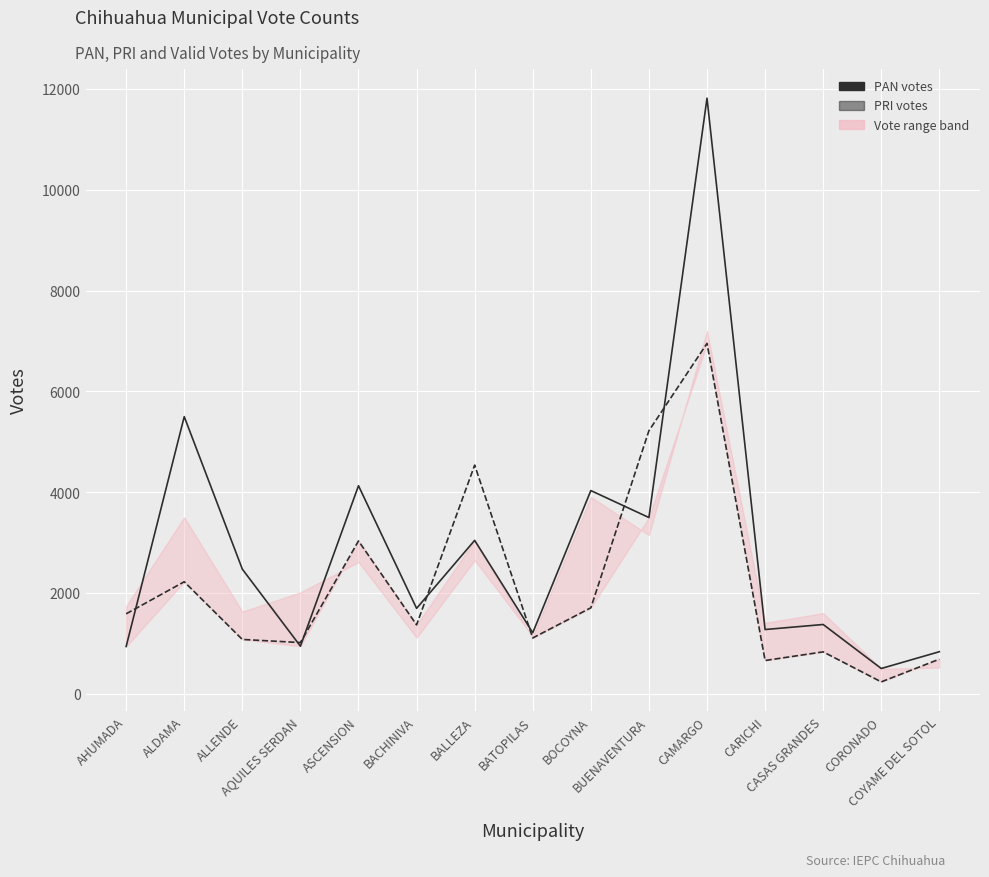

How many distinct data groups are displayed?

2